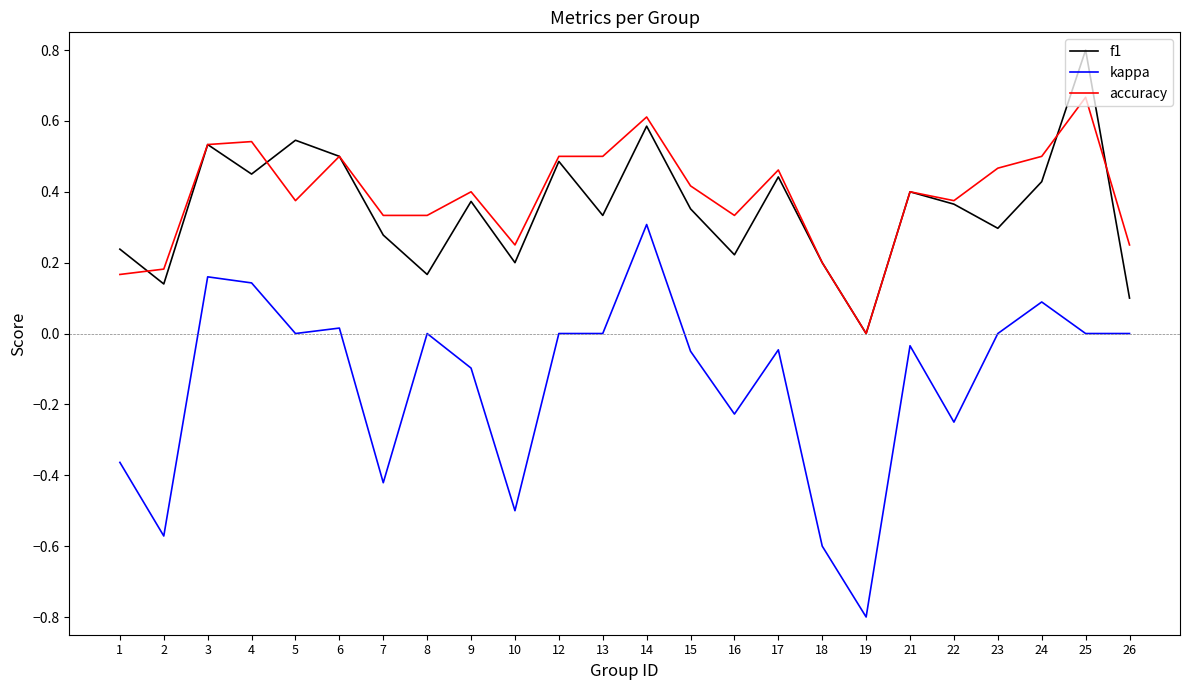

List the series in order of their peak value, highest first.

f1, accuracy, kappa